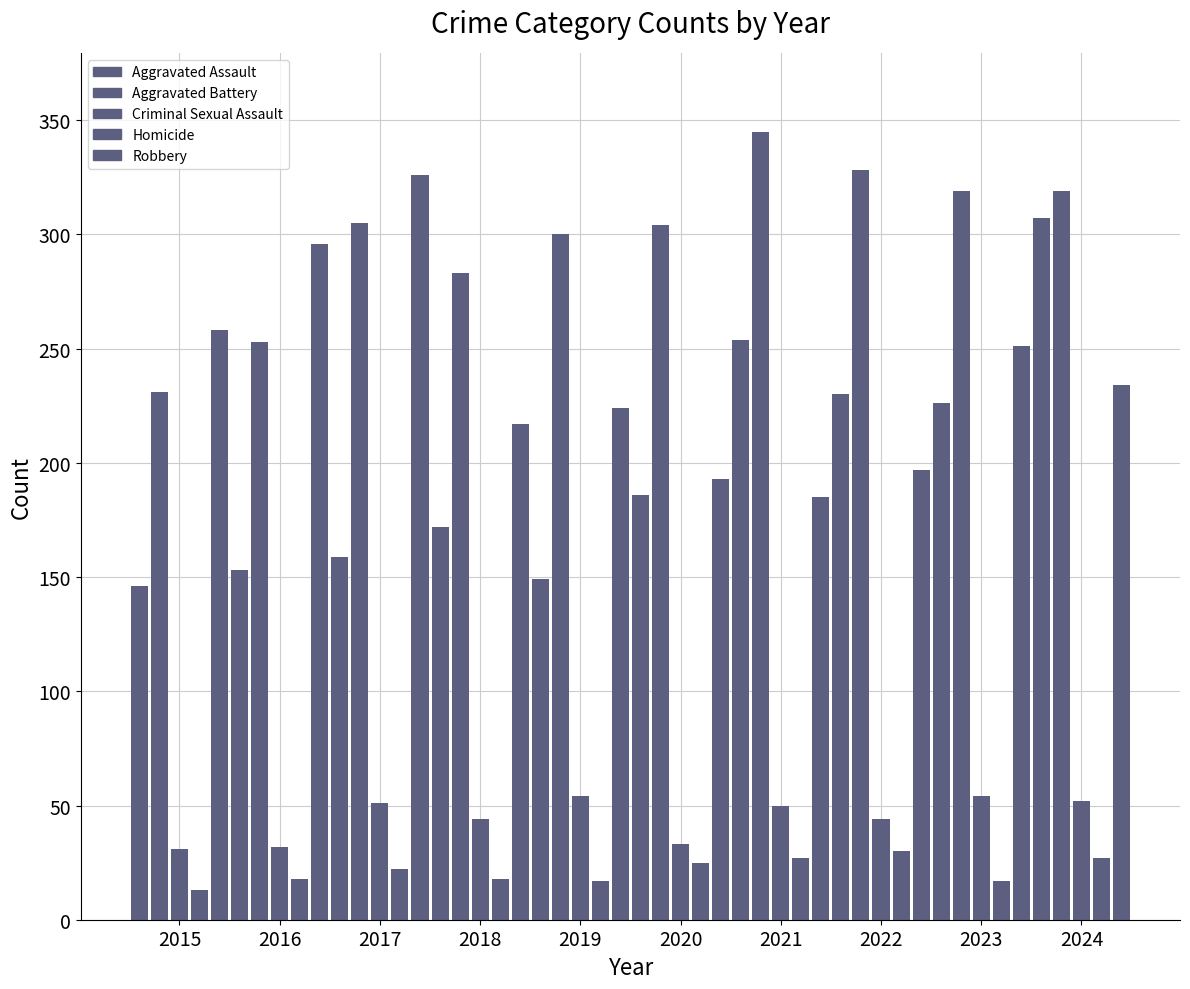

What is the smallest value displayed?

13